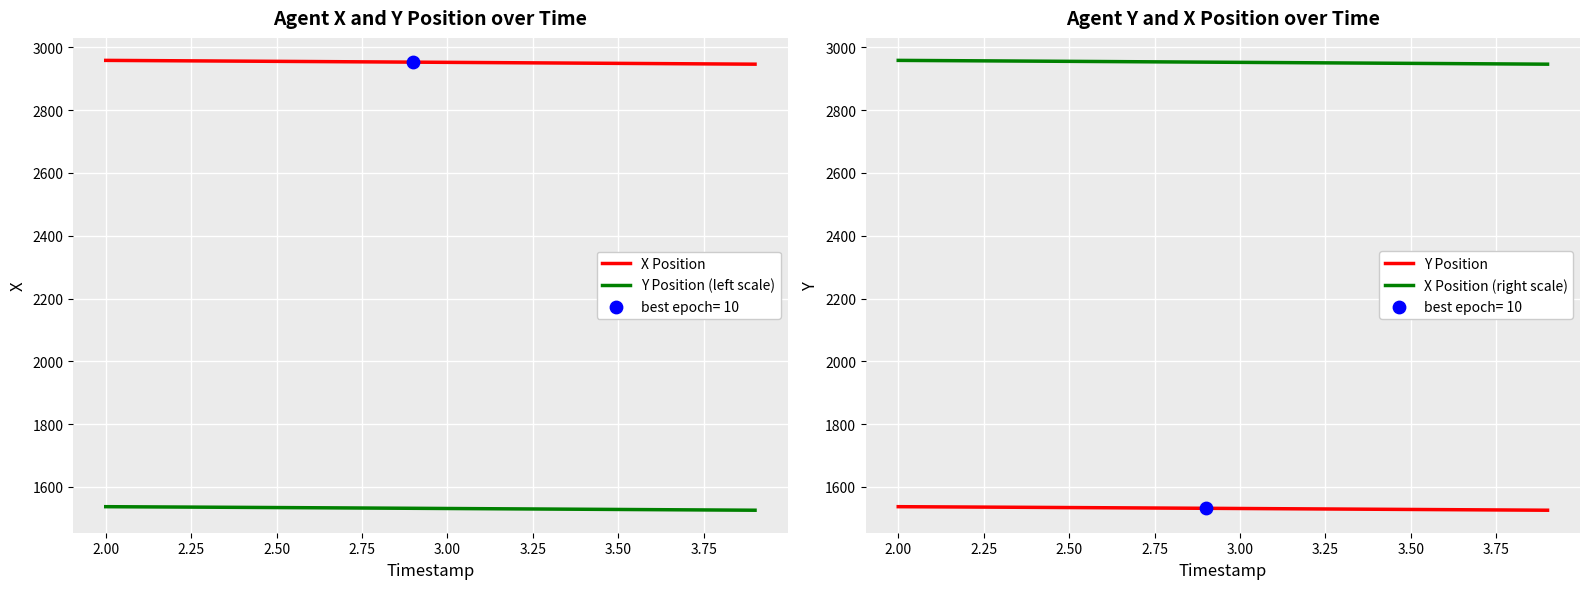

At how many categories does at least one series exceed 1943?

20